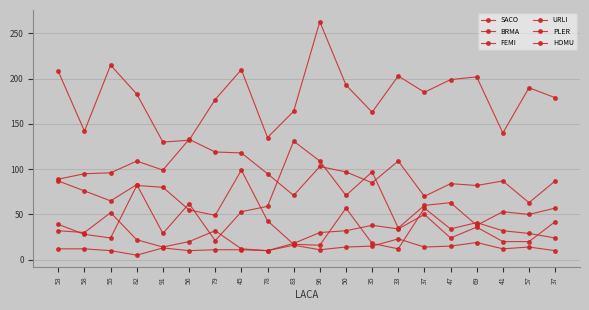

Is this an area chart (filled region under the line)?

No